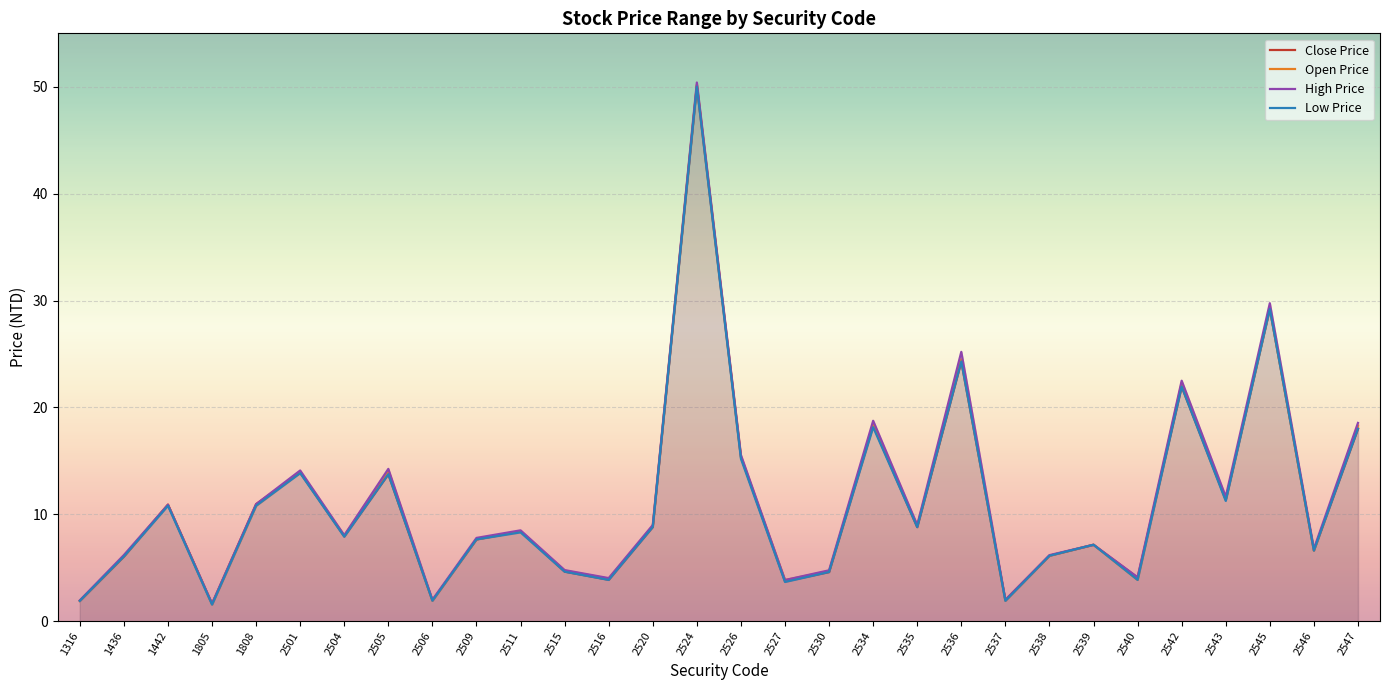

True or false: Open Price and Close Price intersect in this chart.

True